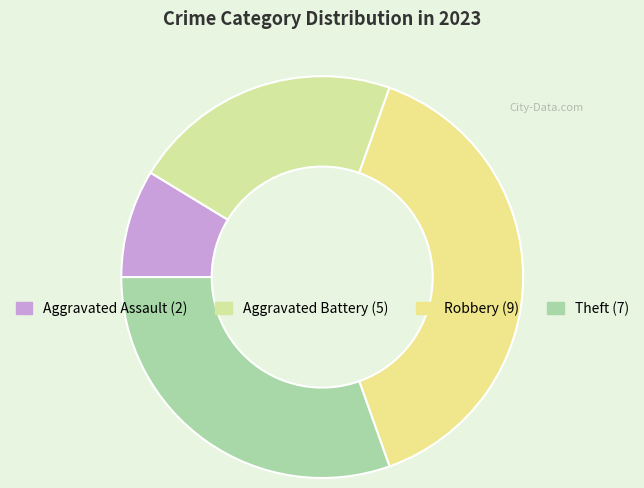

Count the number of slices in the pie.

4